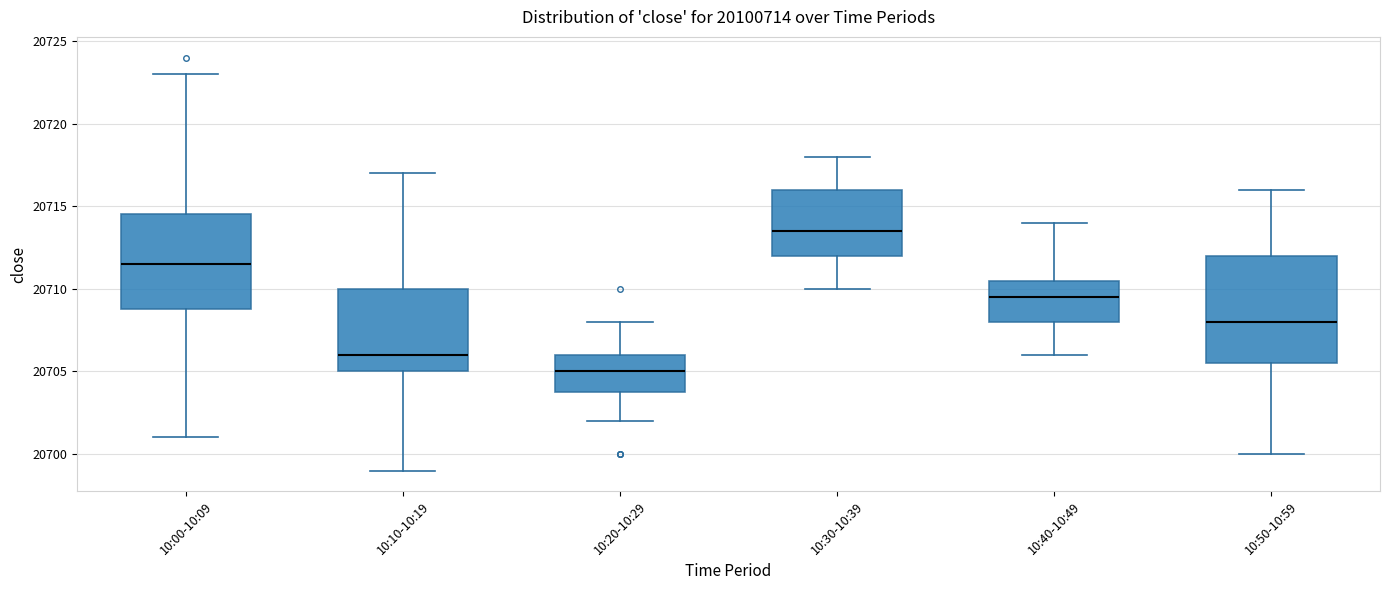

Where is the upper edge of the box for 10:00-10:09 on the y-axis? The values are not printed on the chart, so give them approximately, as read against the axis.

20714.5